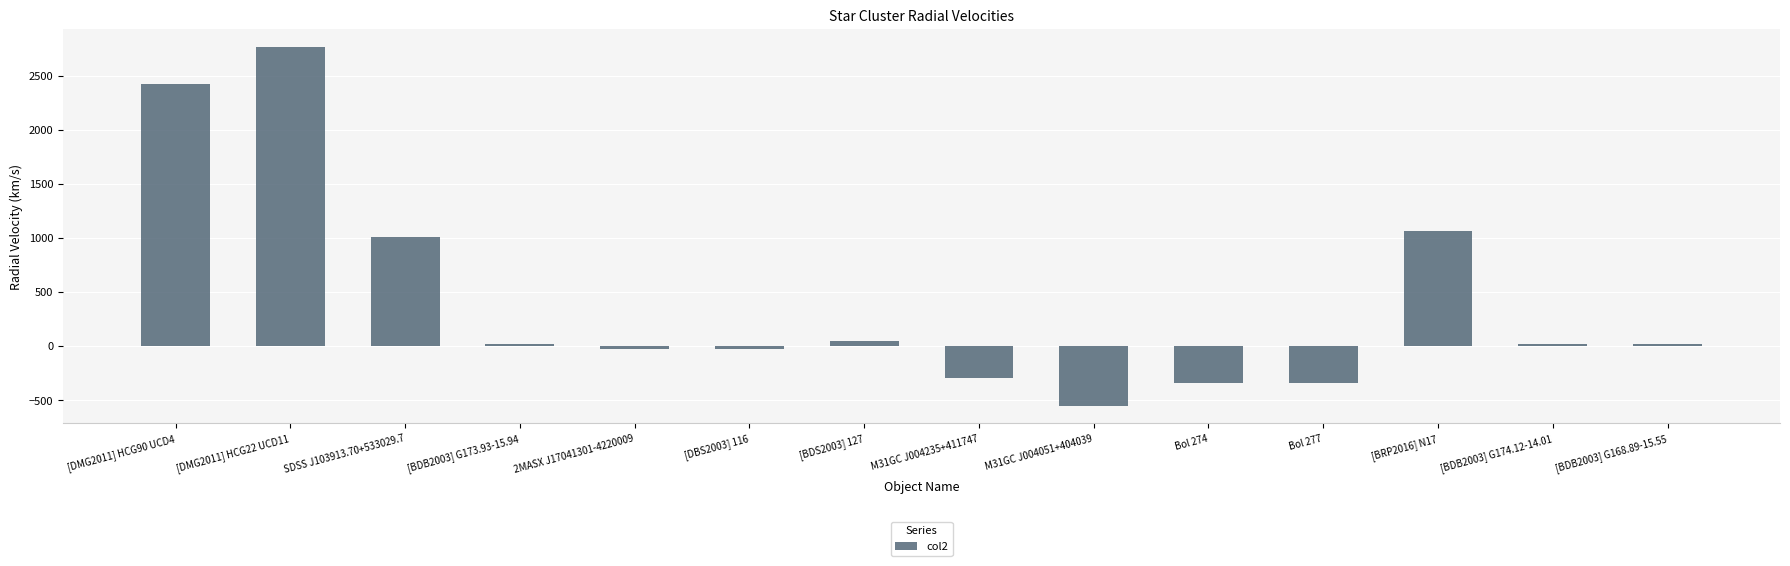

The chart shows a value of 217.9 at SDSS J103913.70+533029.7. True or false?

False